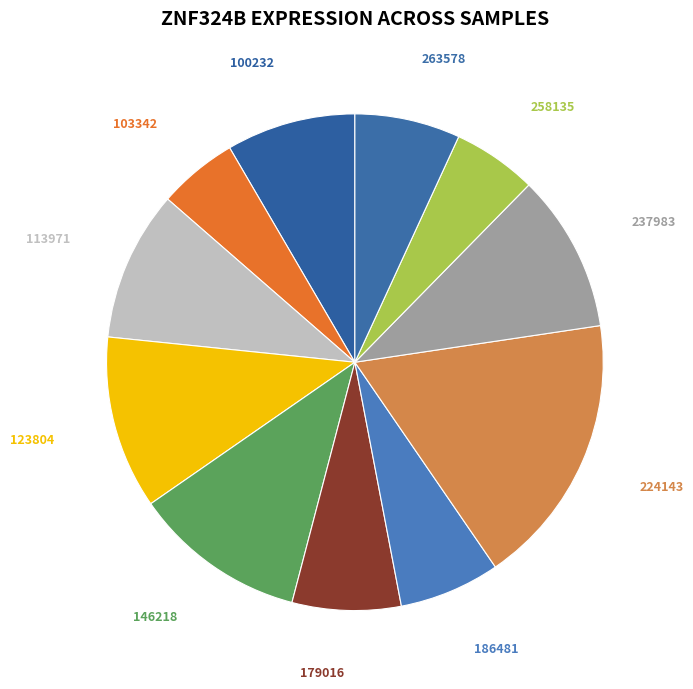

How many slices are in this pie chart?

11